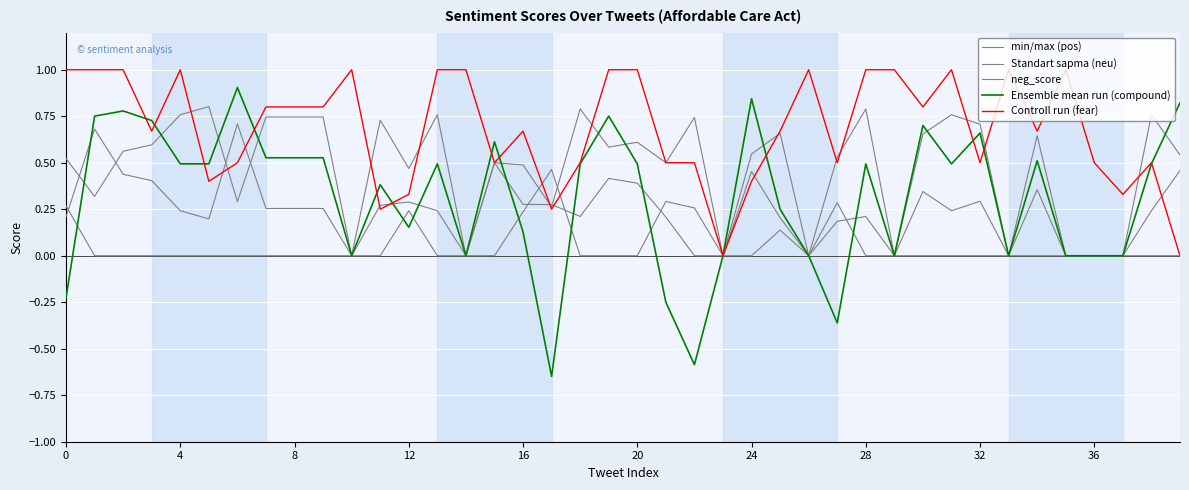

Which series ends up on top after the final intersection of Standart sapma (neu) and Ensemble mean run (compound)?

Ensemble mean run (compound)